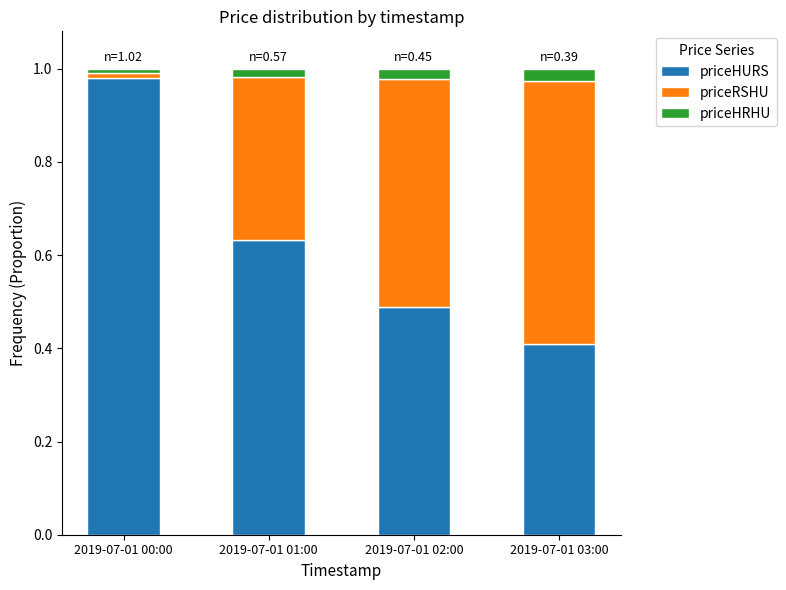

Which category has the highest value in the priceHURS series?

2019-07-01 00:00